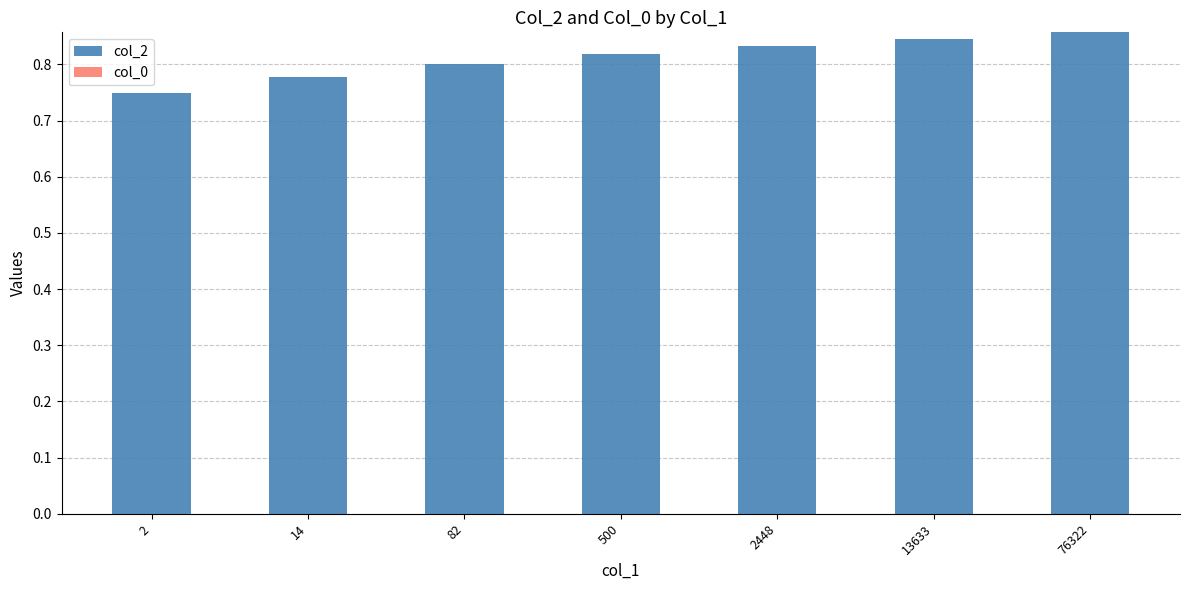

Between 2448 and 14, which is larger?

2448